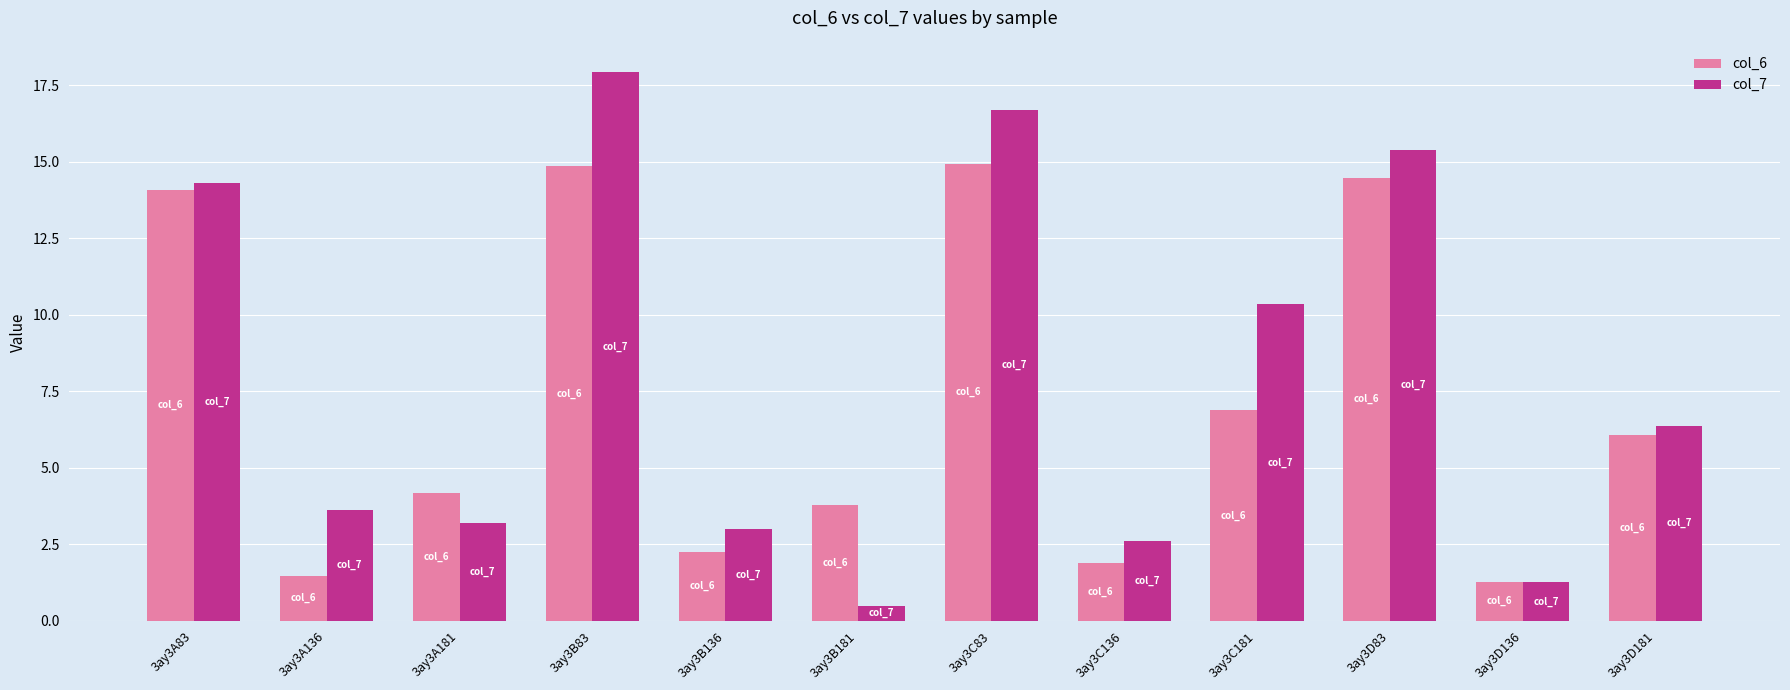

Where does the col_6 series first go above 6?

3ay3A83